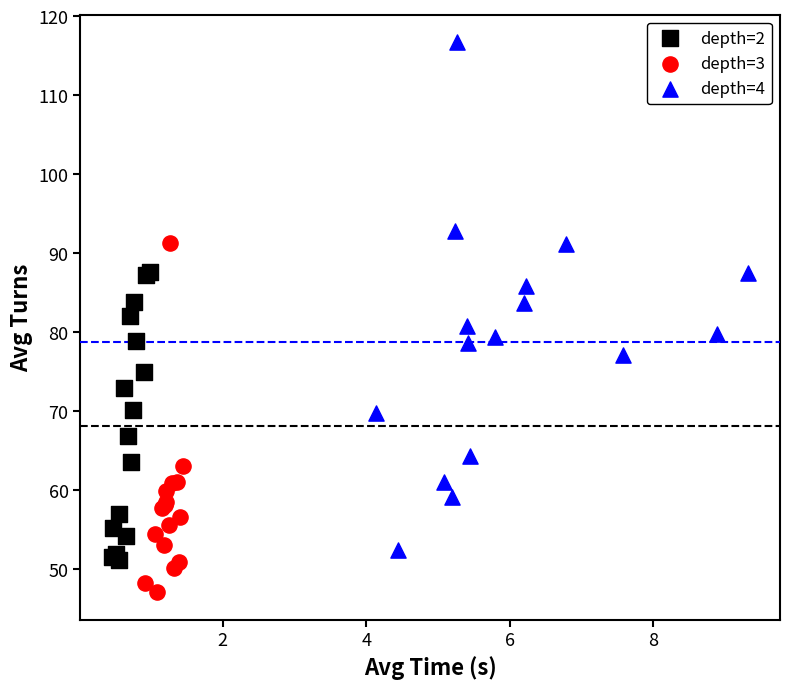

Which series reaches the minimum Y coordinate?

depth=3